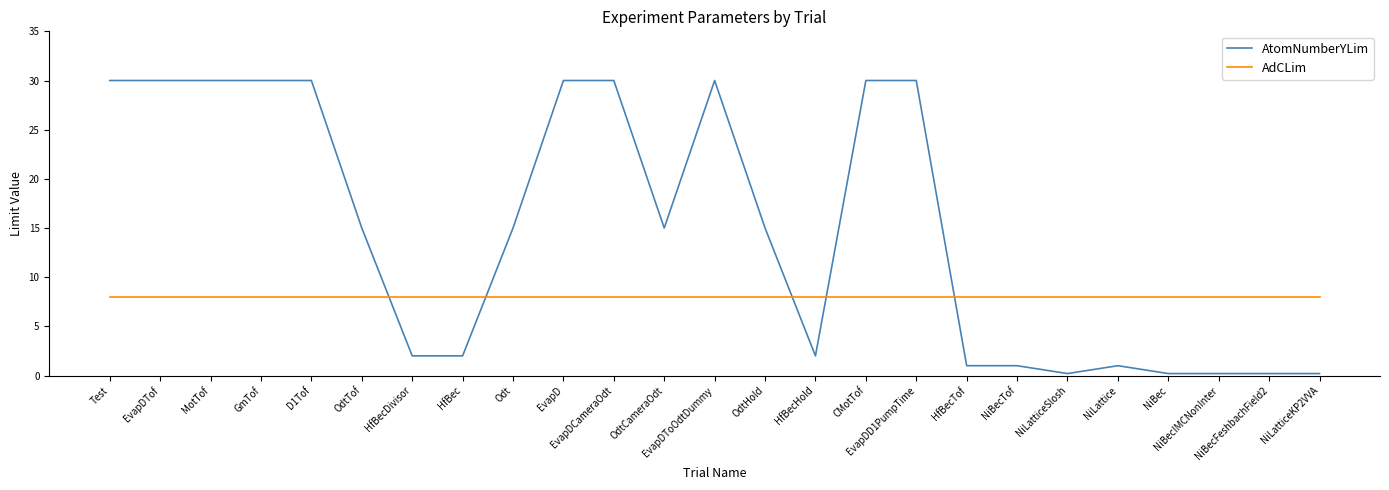

What is the difference between the AtomNumberYLim values at EvapD and HfBec?

28.0